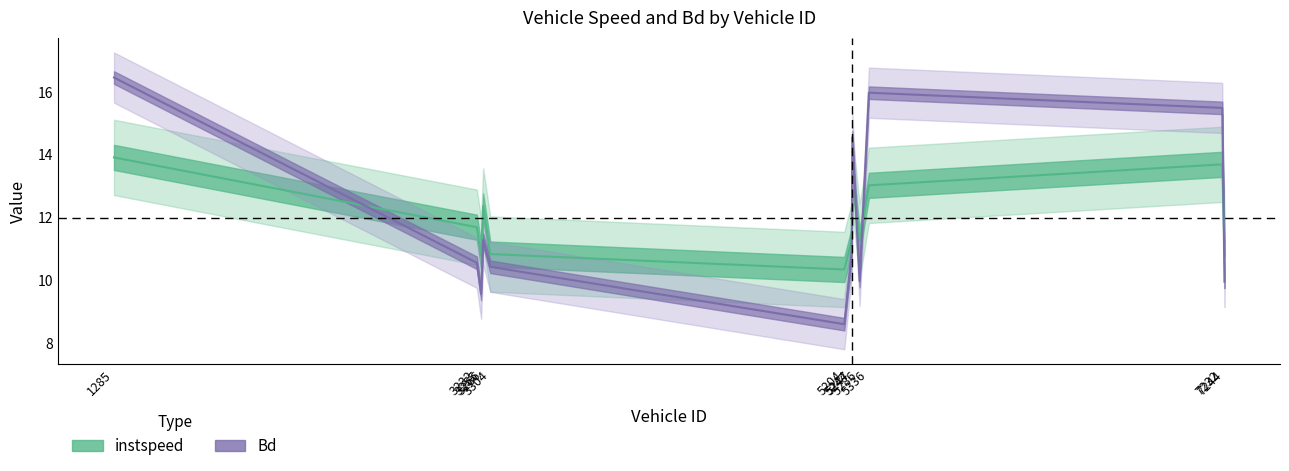

How many lines are shown in the chart?

2